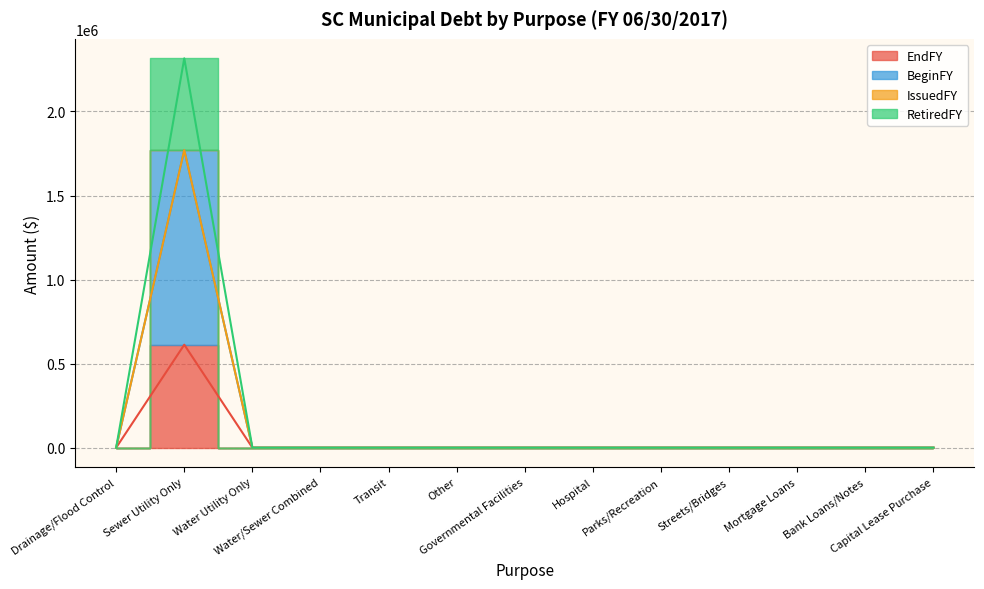

The RetiredFY series shows 882668 at Hospital. True or false?

False